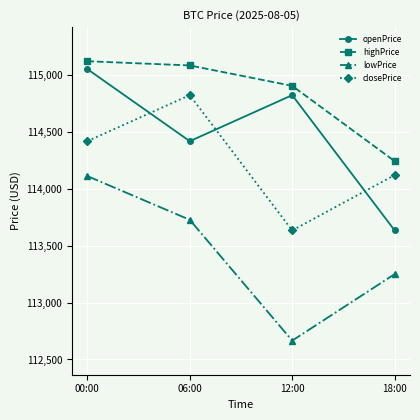

Which series changed the most between 00:00 and 06:00?

openPrice